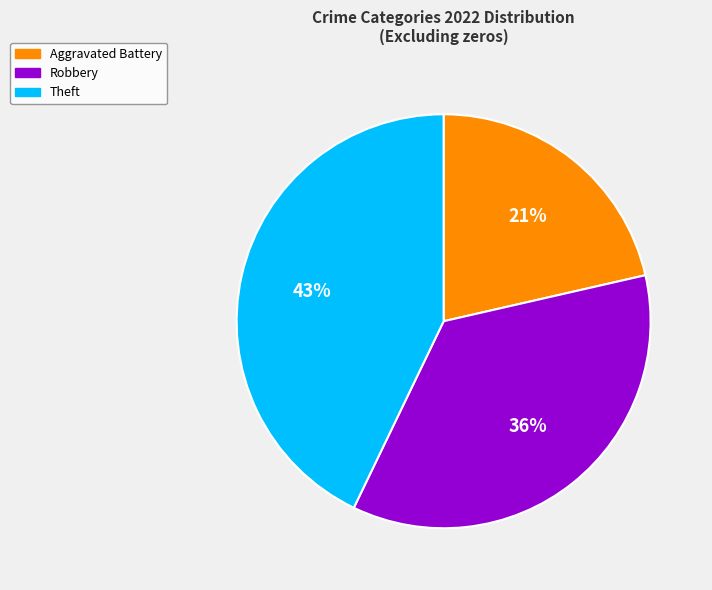

Does Theft represent more than half of the total?

No